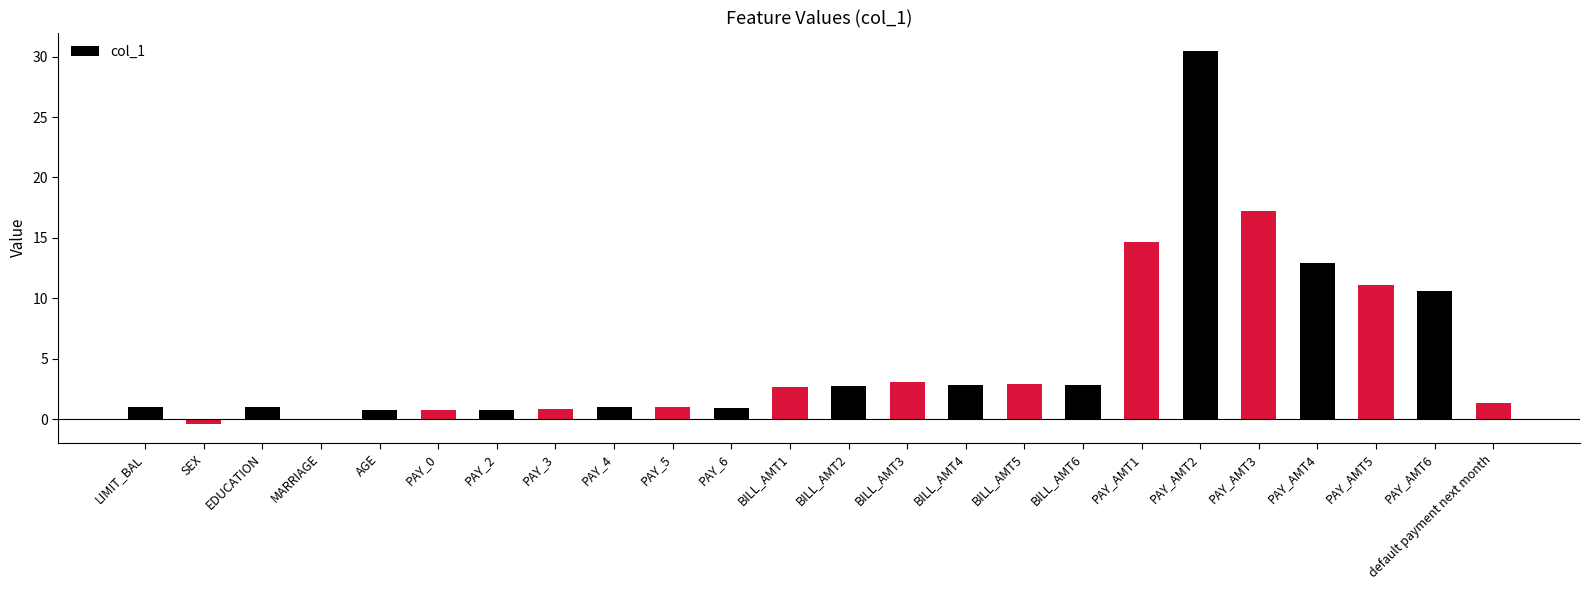

What is the sum of the values at LIMIT_BAL and MARRIAGE?

1.0